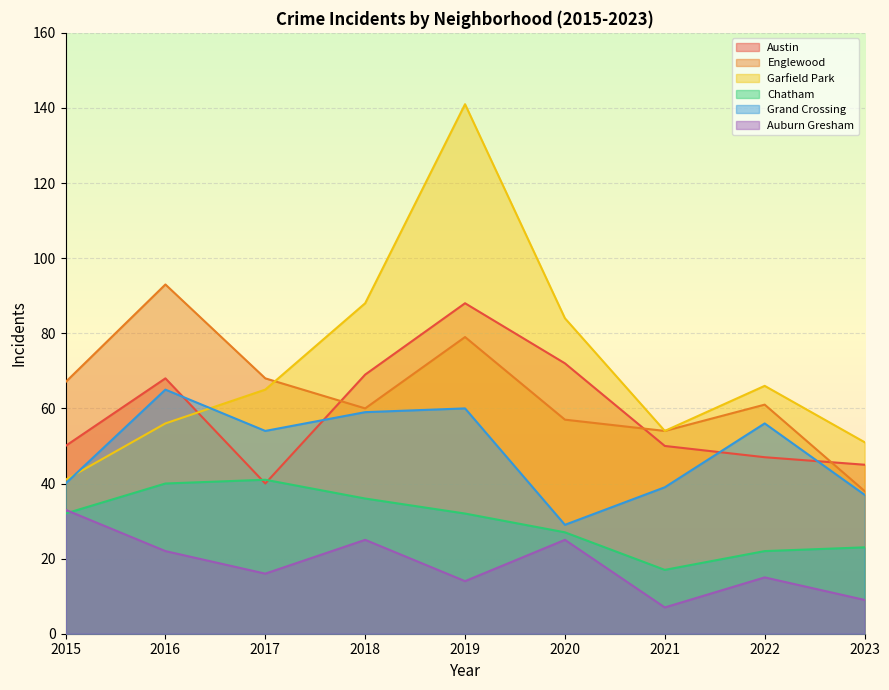

At which category does the chart reach its minimum across all series?

2021